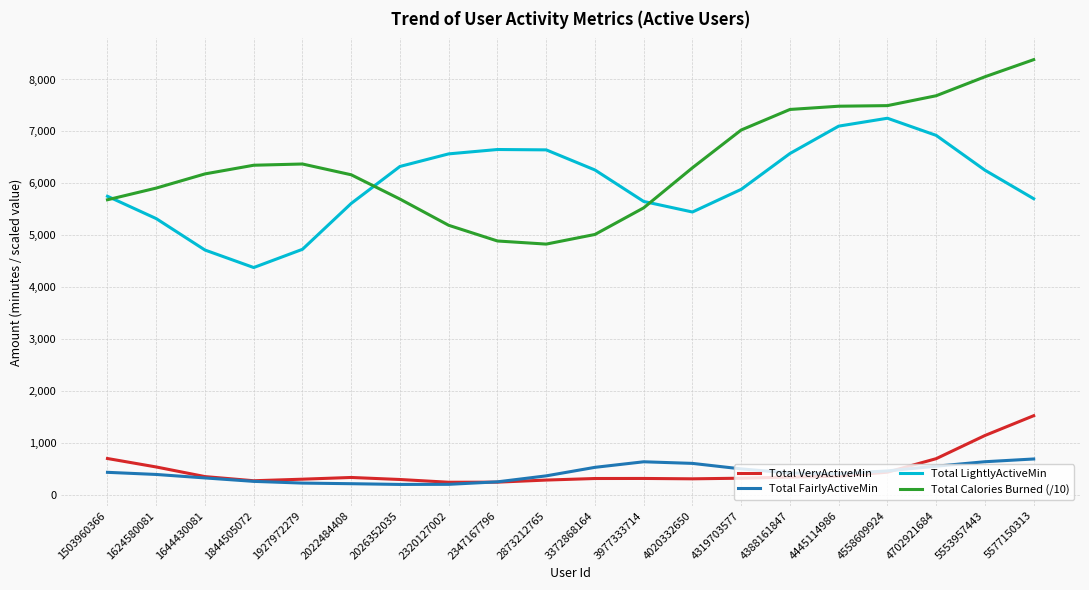

How many series are shown in this chart?

4